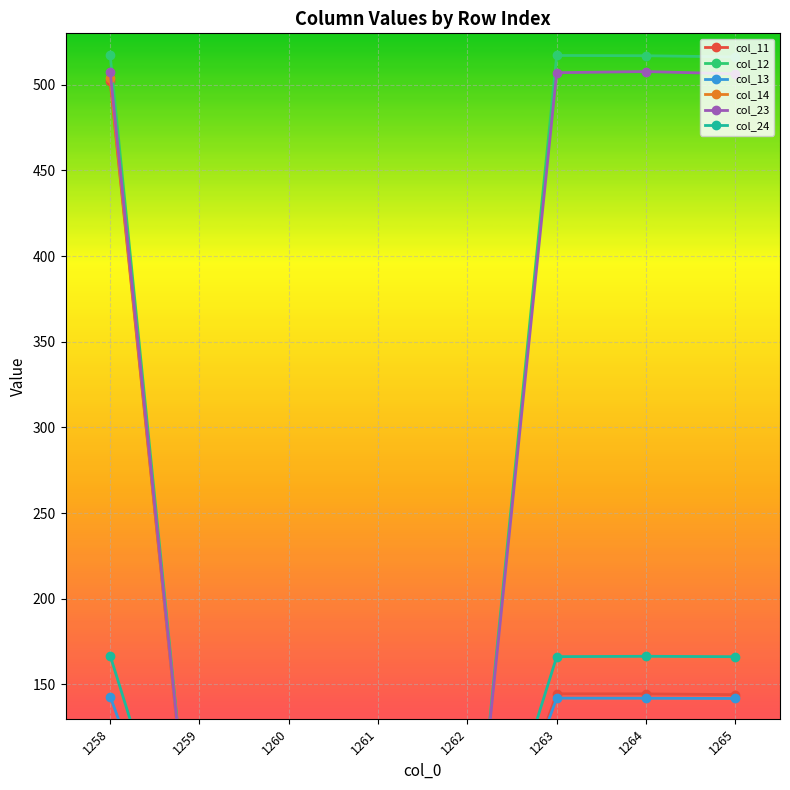

How many lines are shown in the chart?

6